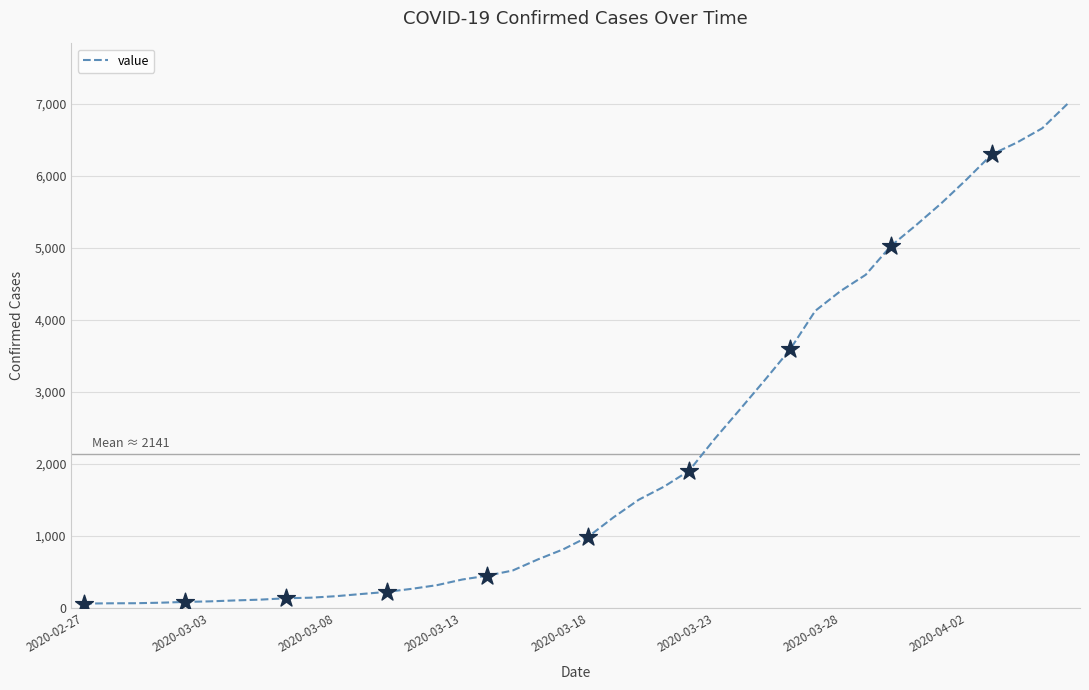

What is the maximum value shown in the chart?

6995